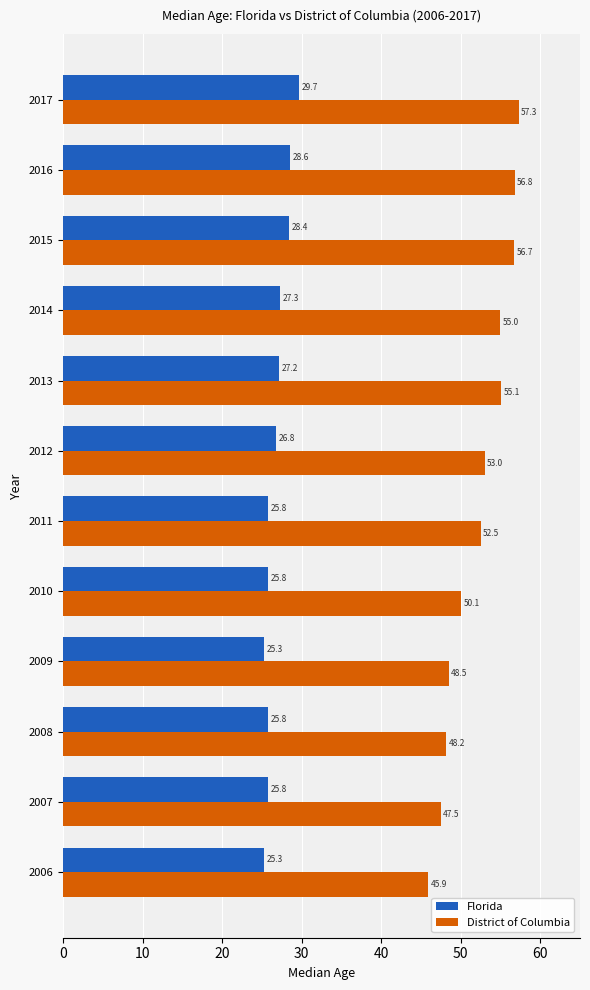

Is it true that Florida equals 33.9 at 2007?

False